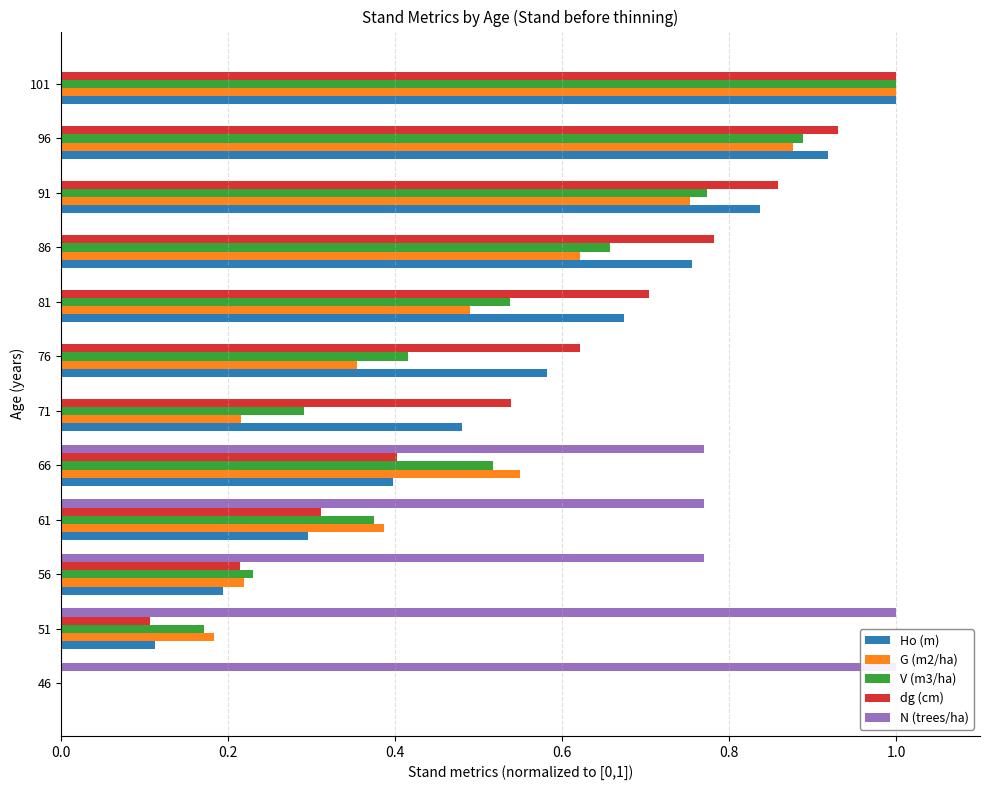

What is the average value of the G (m2/ha) series?

0.5